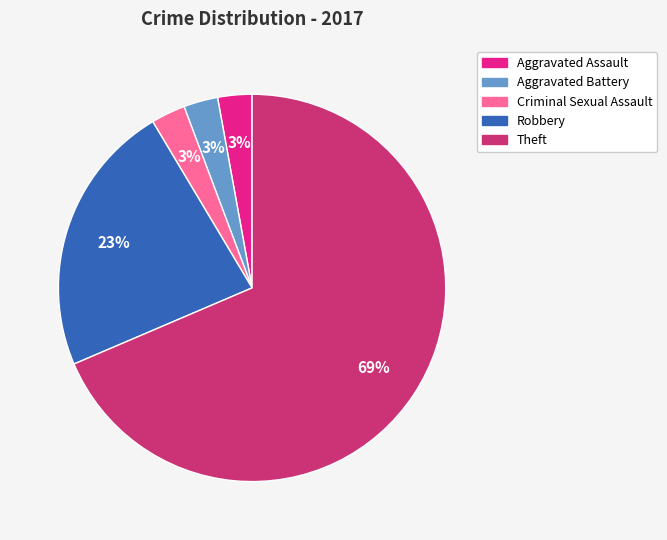

What is the majority slice?

Theft